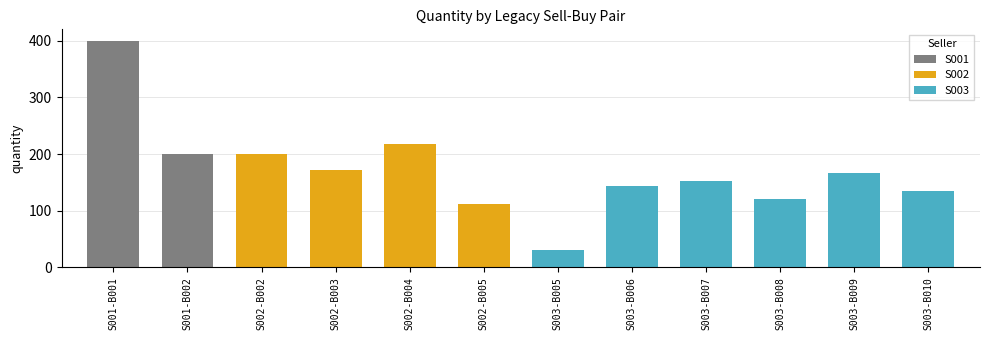

Which has a higher value, S003-B008 or S002-B005?

S003-B008